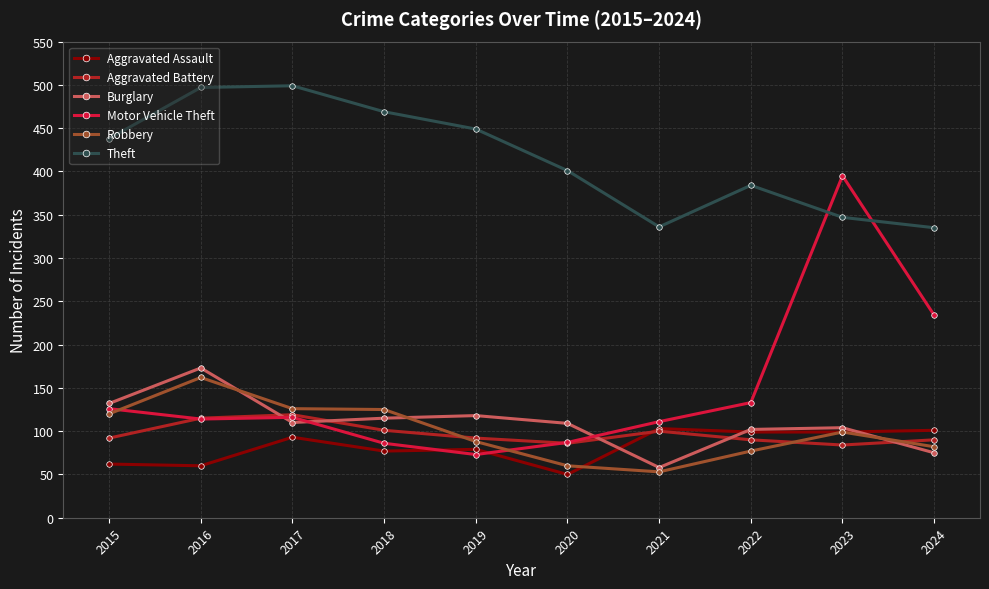

What is the minimum value shown in the chart?

50